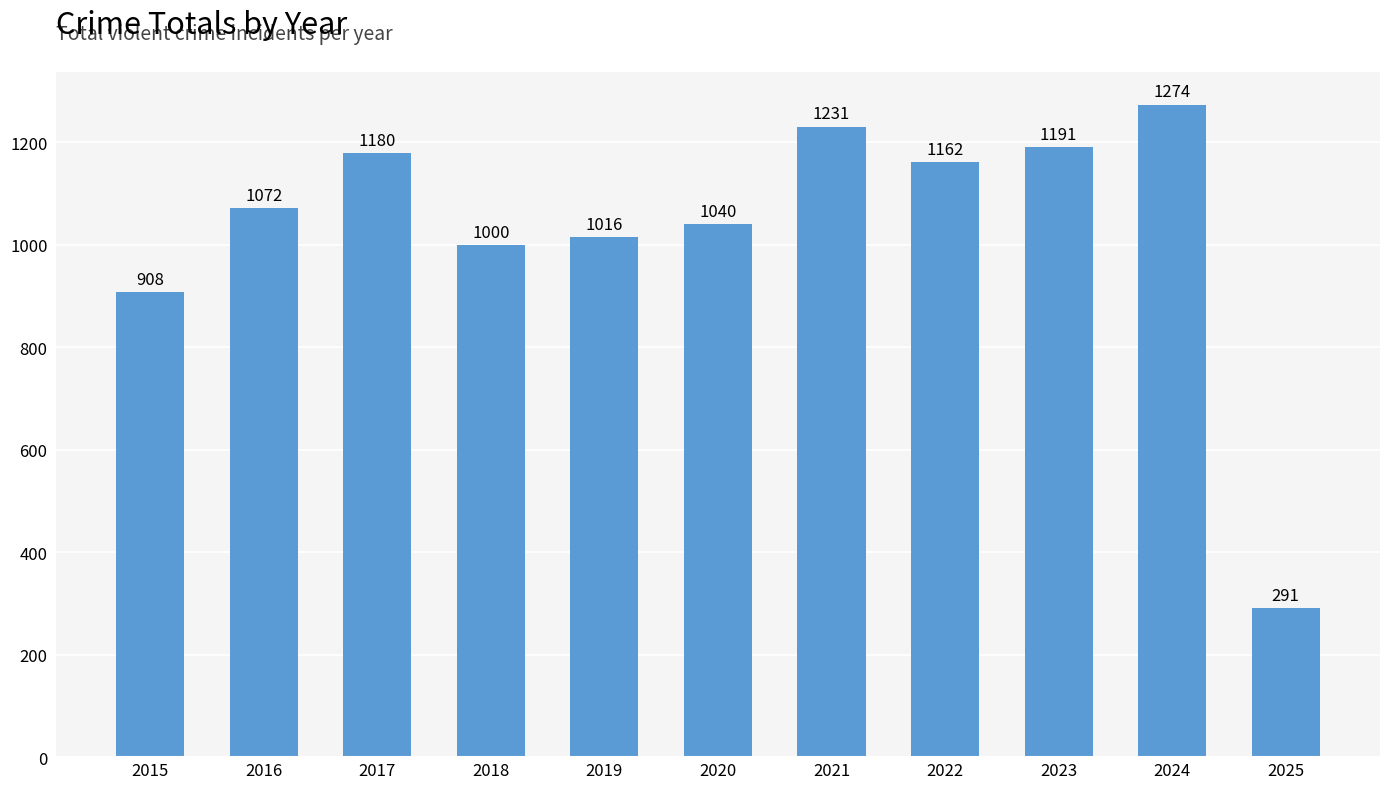

Between 2021 and 2019, which is larger?

2021